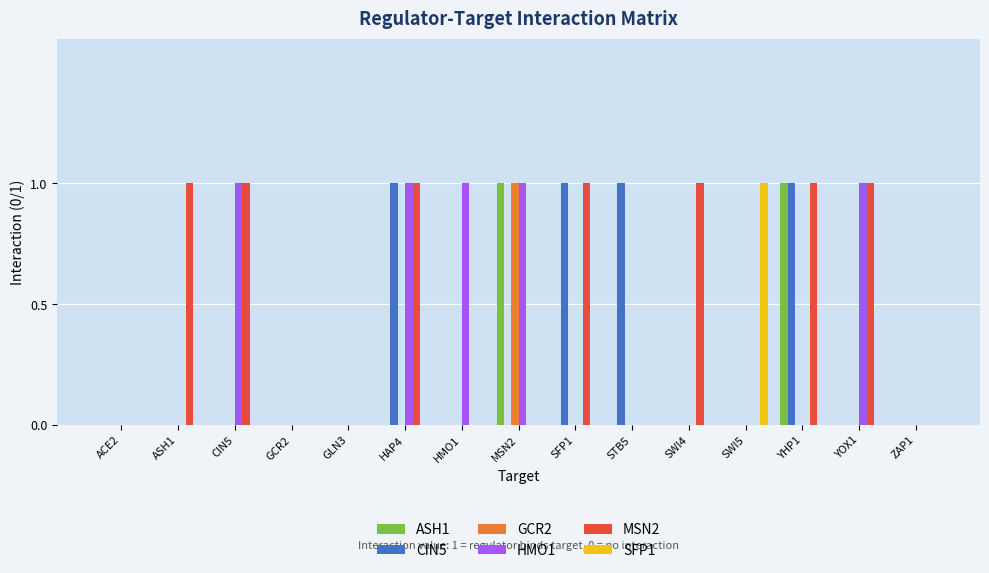

Reading right to left, list all the values displayed in this chart.

ASH1: 0	0	1	0	0	0	0	1	0	0	0	0	0	0	0
CIN5: 0	0	1	0	0	1	1	0	0	1	0	0	0	0	0
GCR2: 0	0	0	0	0	0	0	1	0	0	0	0	0	0	0
HMO1: 0	1	0	0	0	0	0	1	1	1	0	0	1	0	0
MSN2: 0	1	1	0	1	0	1	0	0	1	0	0	1	1	0
SFP1: 0	0	0	1	0	0	0	0	0	0	0	0	0	0	0